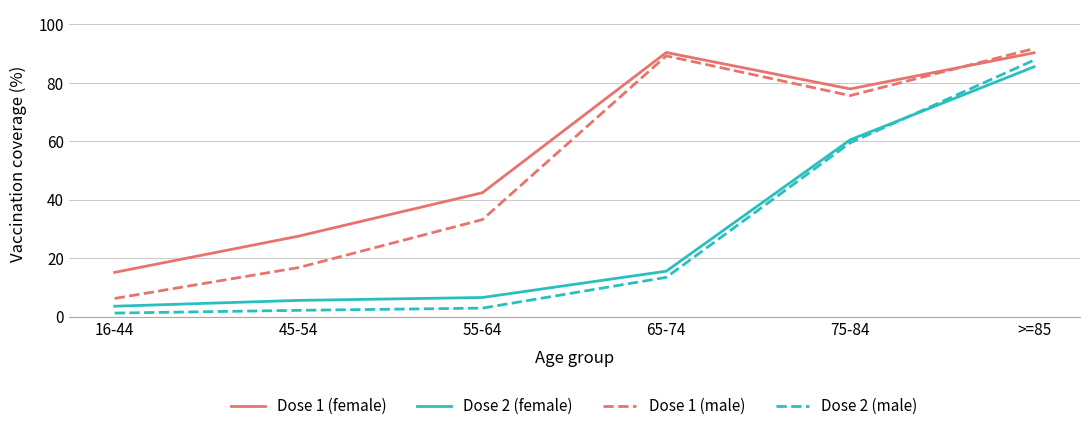

What is the minimum value for Dose 2 (male)?

1.2